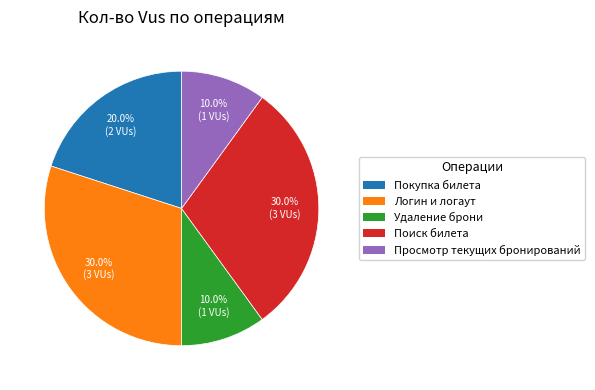

To the nearest percent, what percentage of the pie is Удаление брони?

10%